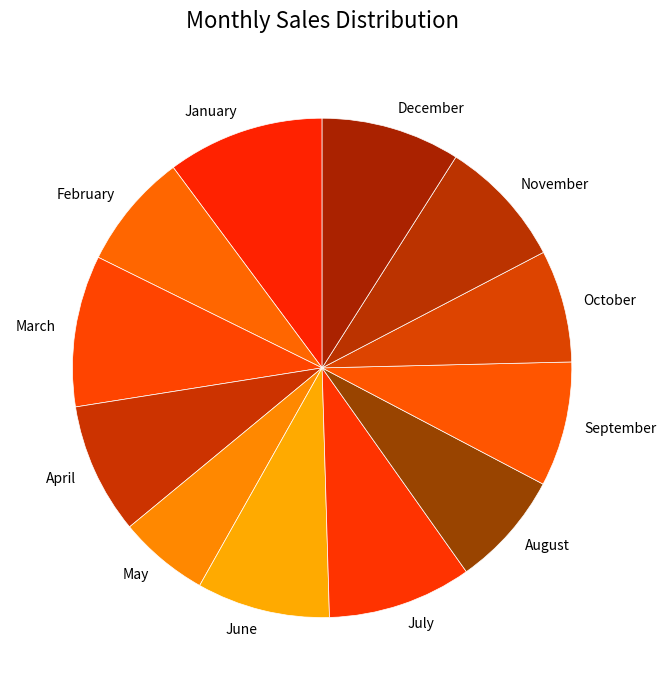

The September slice represents 2% of the pie. True or false?

False